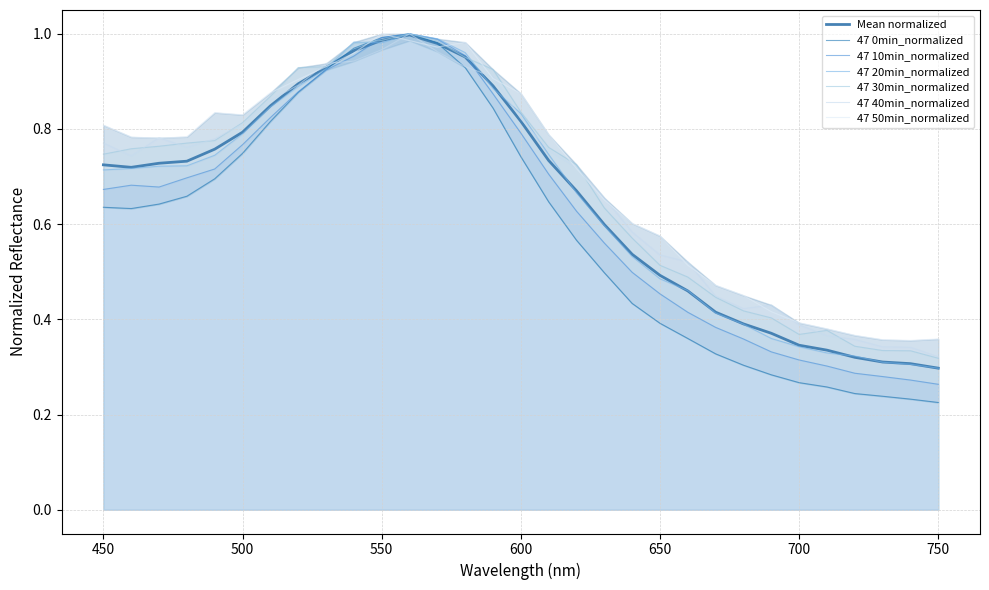

What is the sum of the 47 0min_normalized values at 730 and 530?

1.2